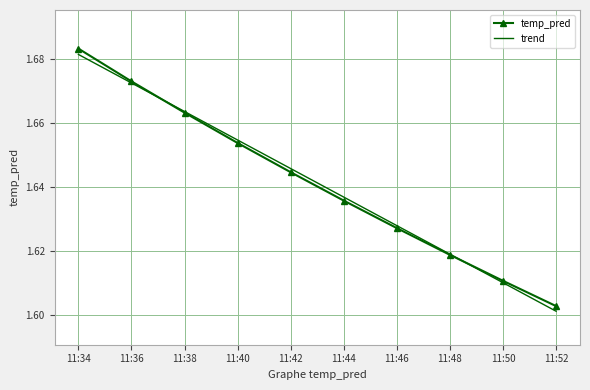

What is the difference between the maximum and minimum values in the temp_pred series?

0.1